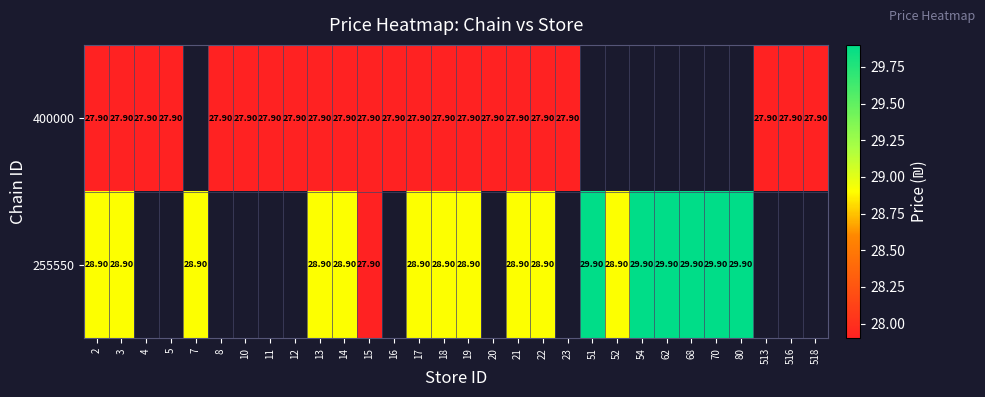

What is the difference between the 255550 values at 62 and 21?

1.0